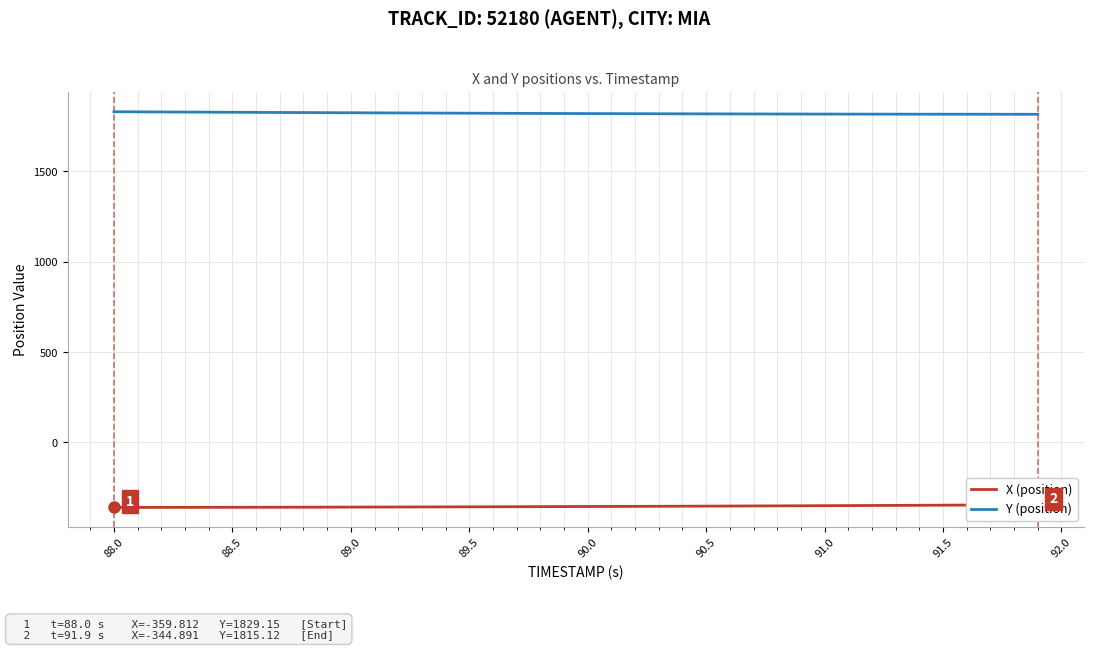

How many distinct data groups are displayed?

2